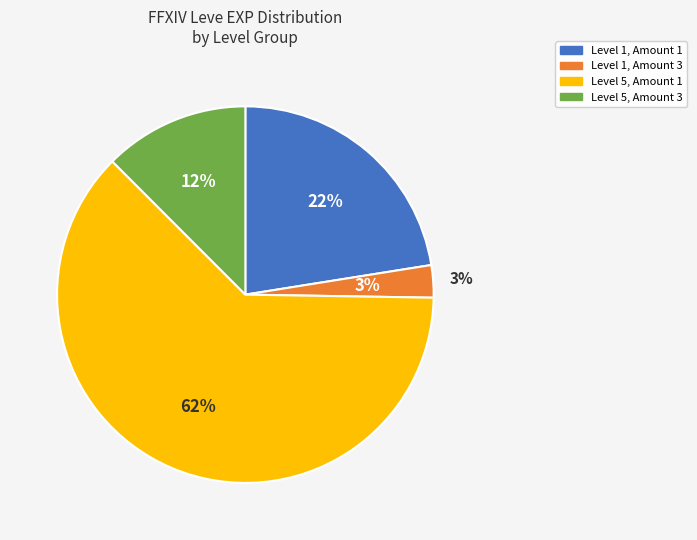

To the nearest percent, what is the difference between the 5 and 1 slice percentages?

10%